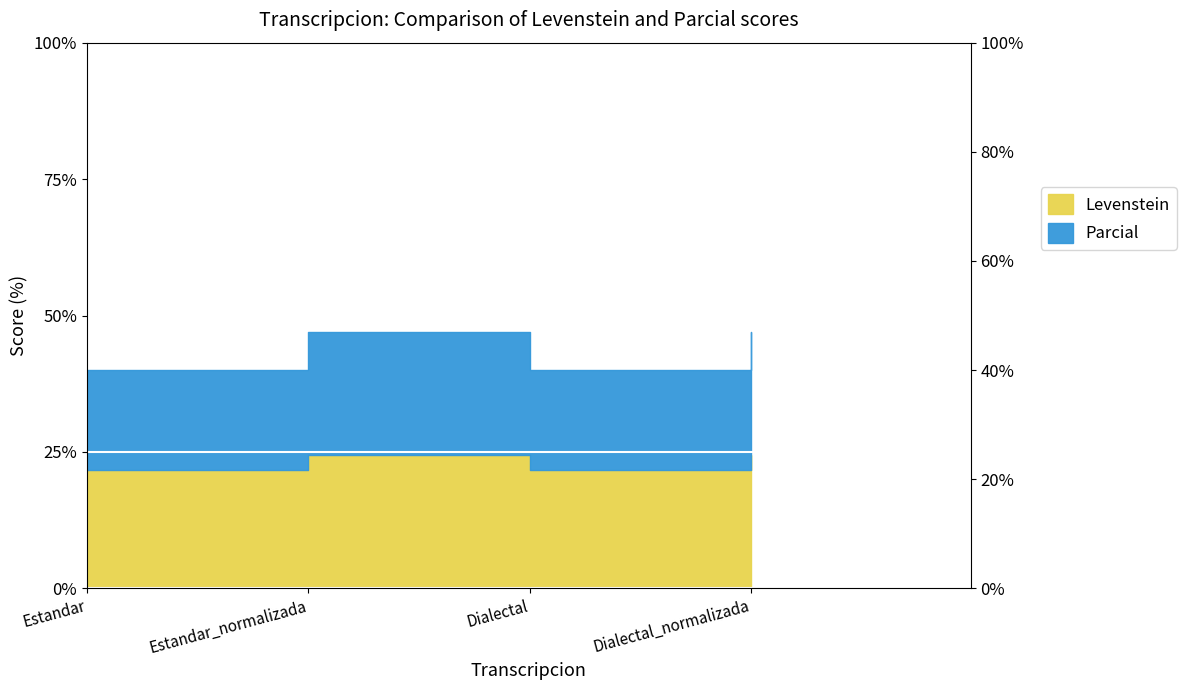

At how many categories does at least one series exceed 33?

4